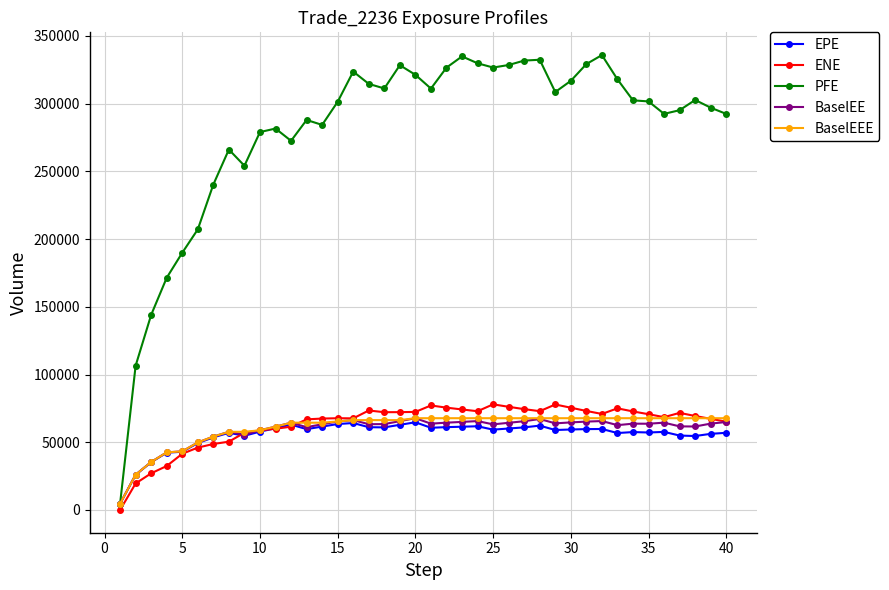

True or false: BaselEE has more than 2 interior local peaks.

True